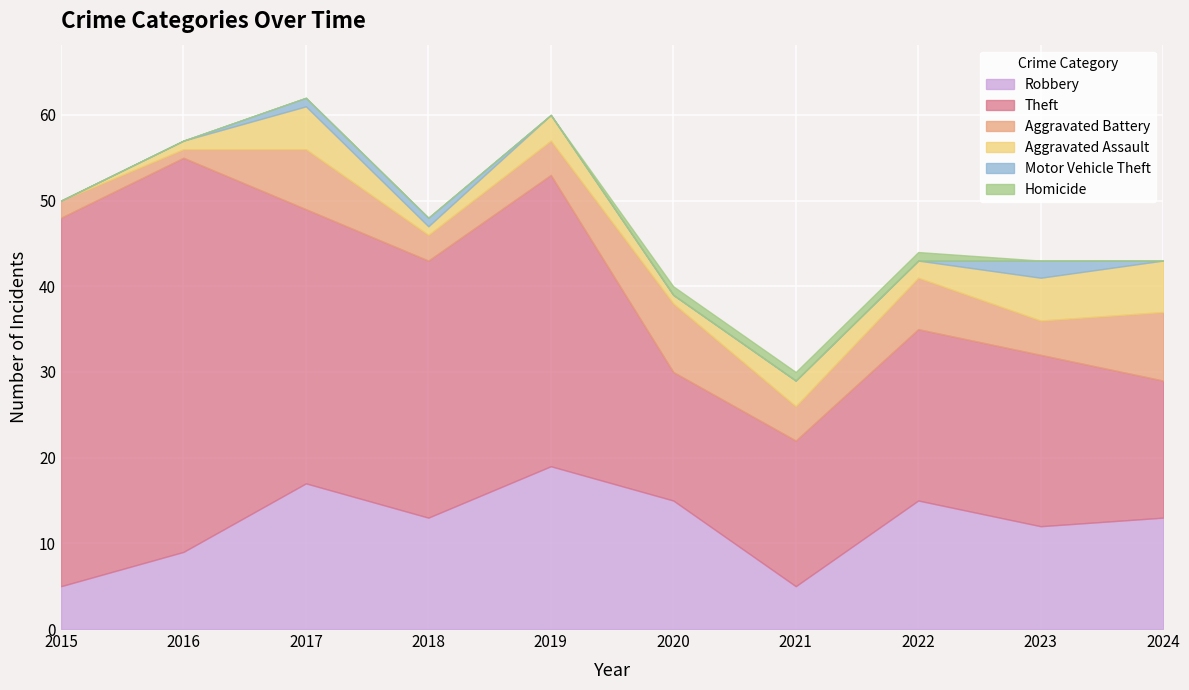

Between 2016 and 2015, which is larger?

2016